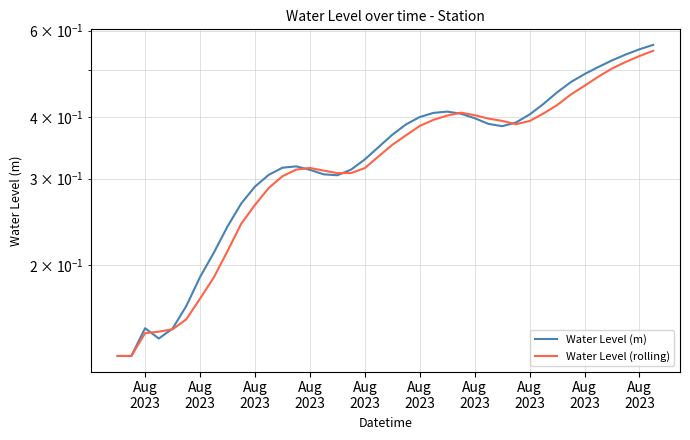

True or false: Water Level (rolling) and Water Level (m) cross at least once.

True